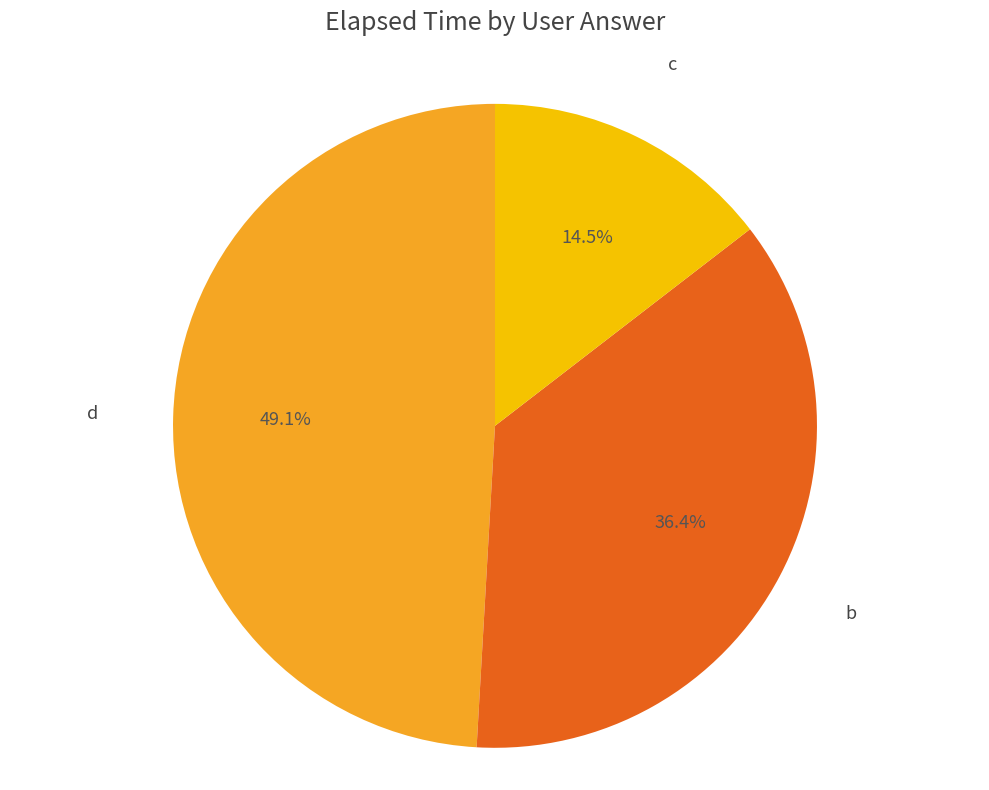

Count the number of slices in the pie.

3